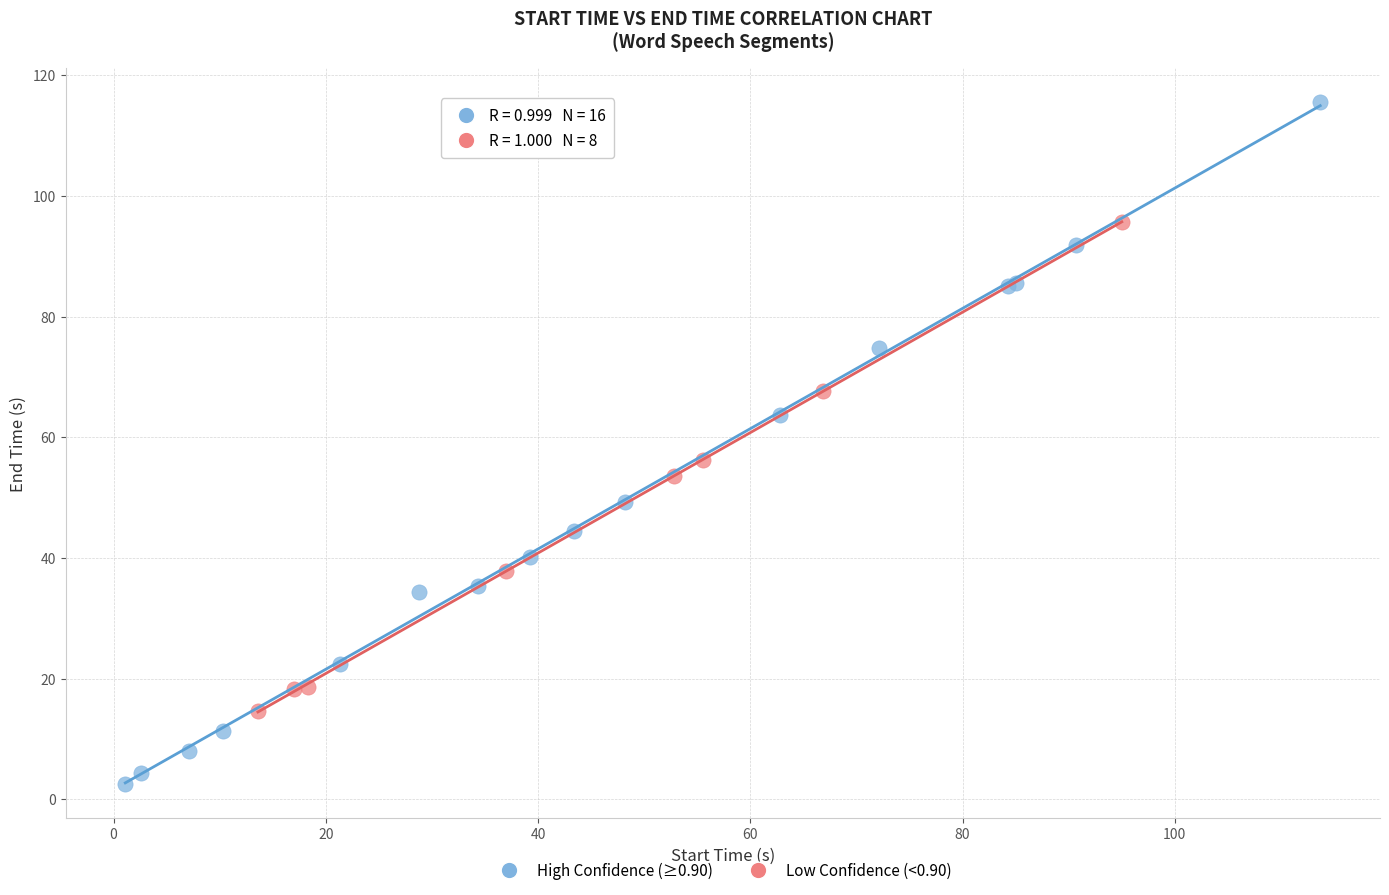

Which series has the largest Y range (max minus min)?

High Confidence (≥0.90)